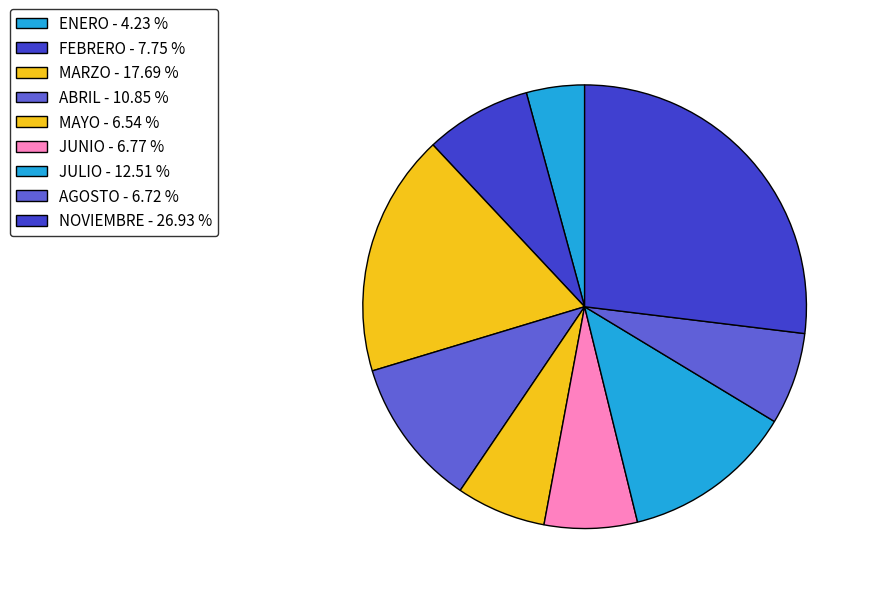

Is it true that JUNIO is 15% of the pie?

False